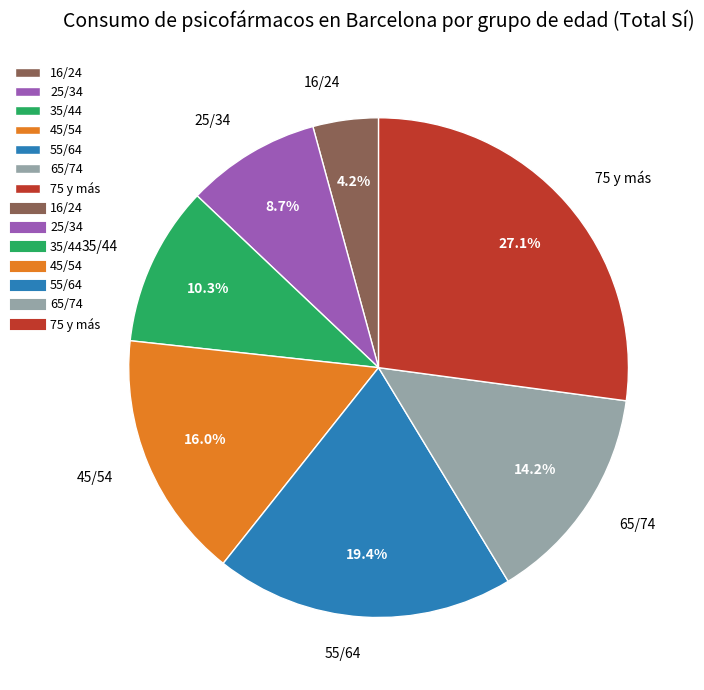

Combined, do 75 y más and 55/64 account for over 50%?

No